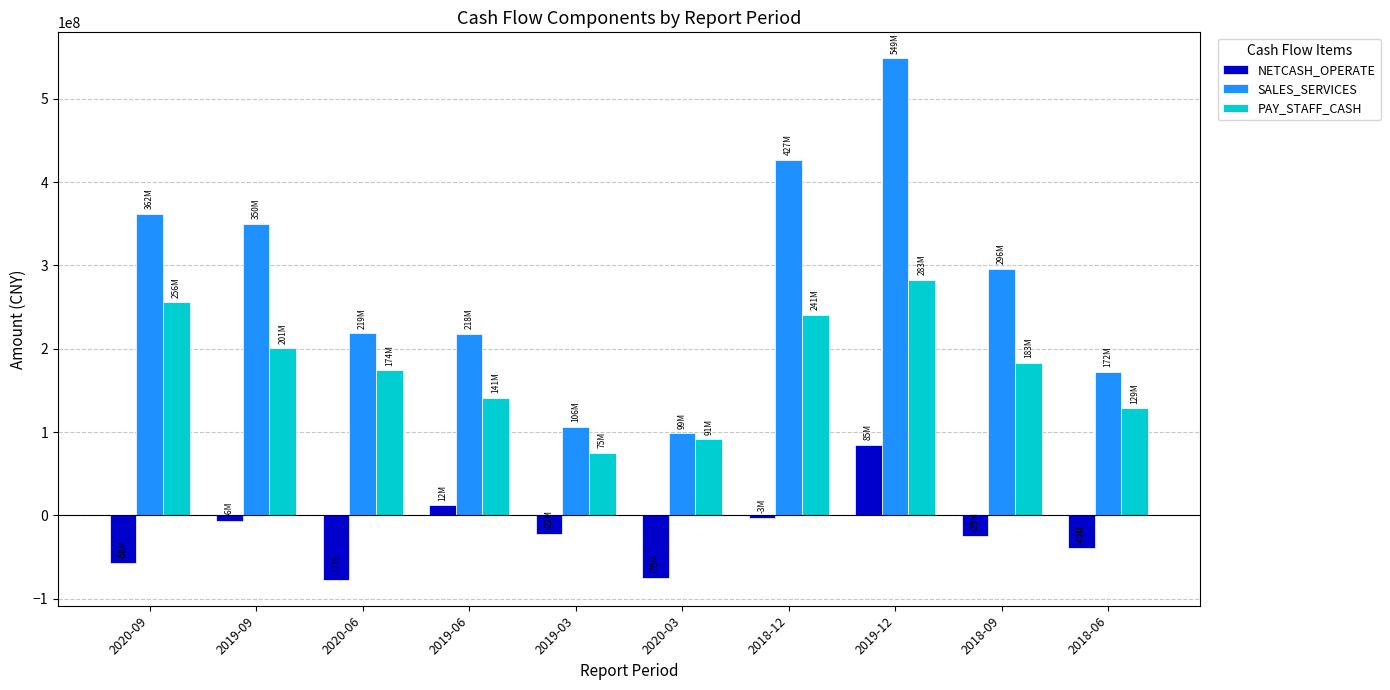

Count the number of categories in the chart.

10